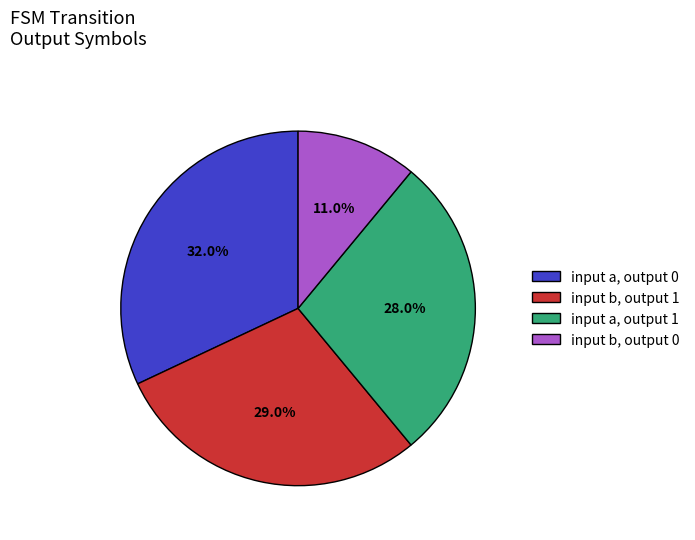

To the nearest percent, what percentage of the pie is input b, output 1?

29%